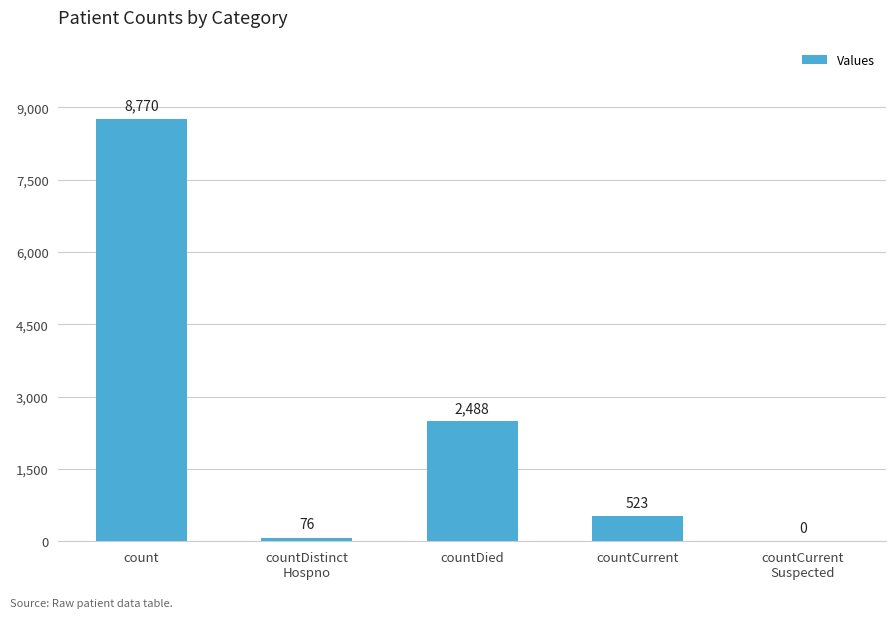

How many distinct data groups are displayed?

1